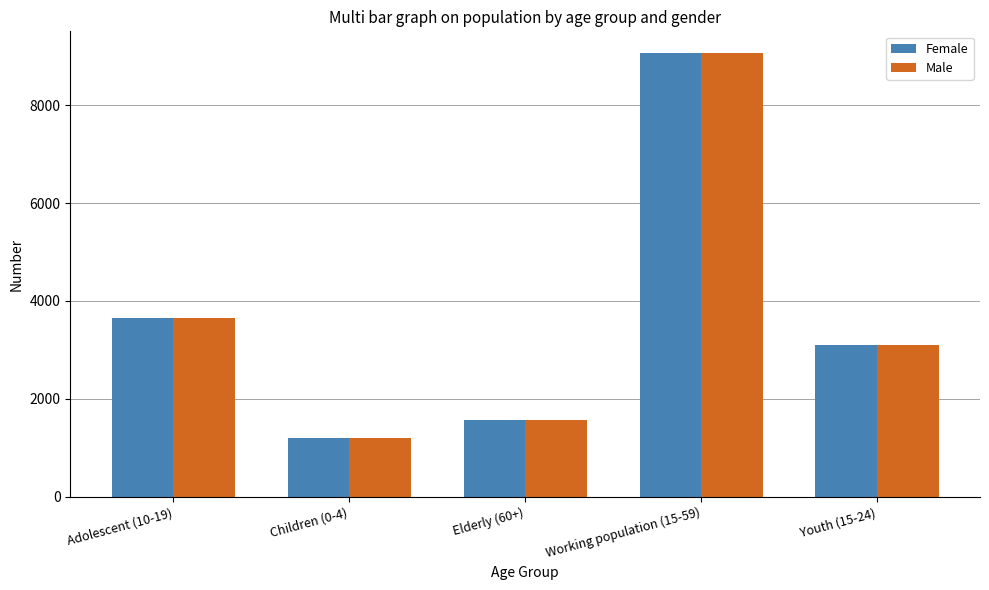

Where is Female nearest to the value 5130?

Adolescent (10-19)